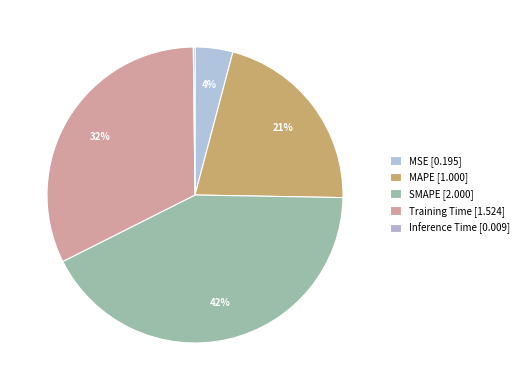

Which category has the biggest portion of the pie?

SMAPE